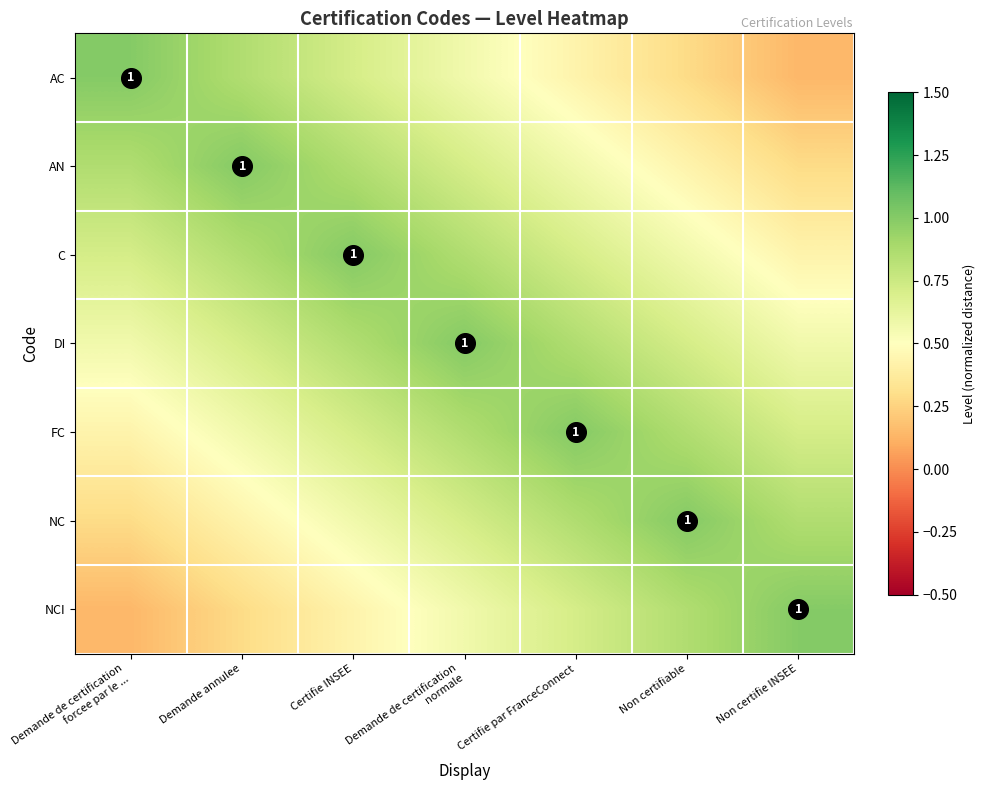

What is the maximum value for DI?

1.0